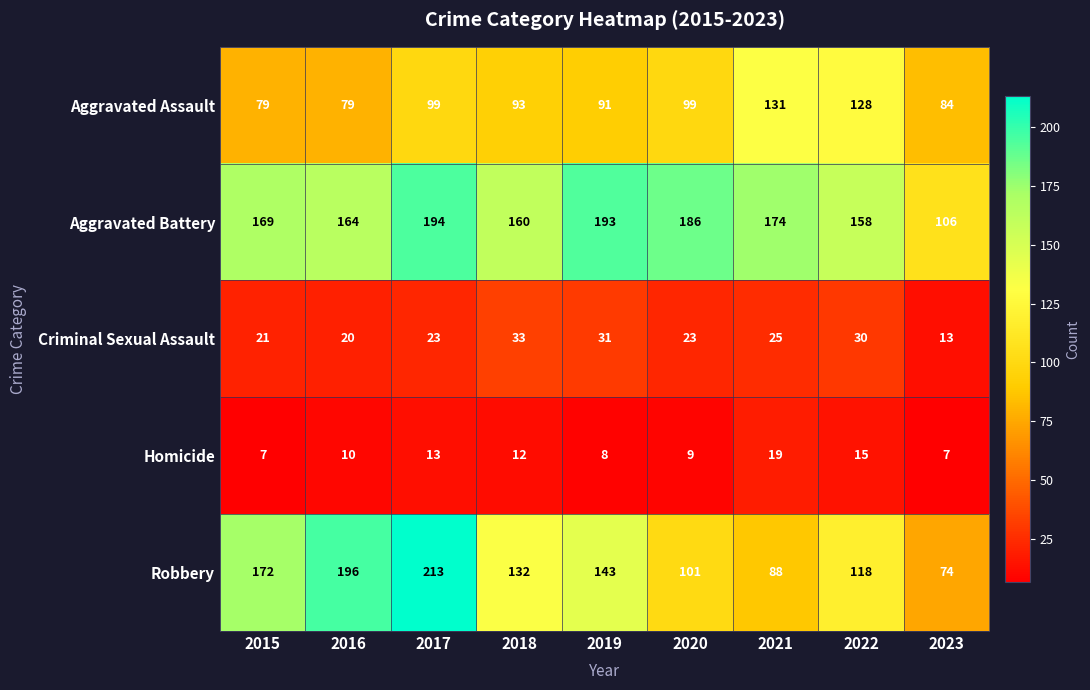

True or false: Homicide has a value of 10 at 2016.

True